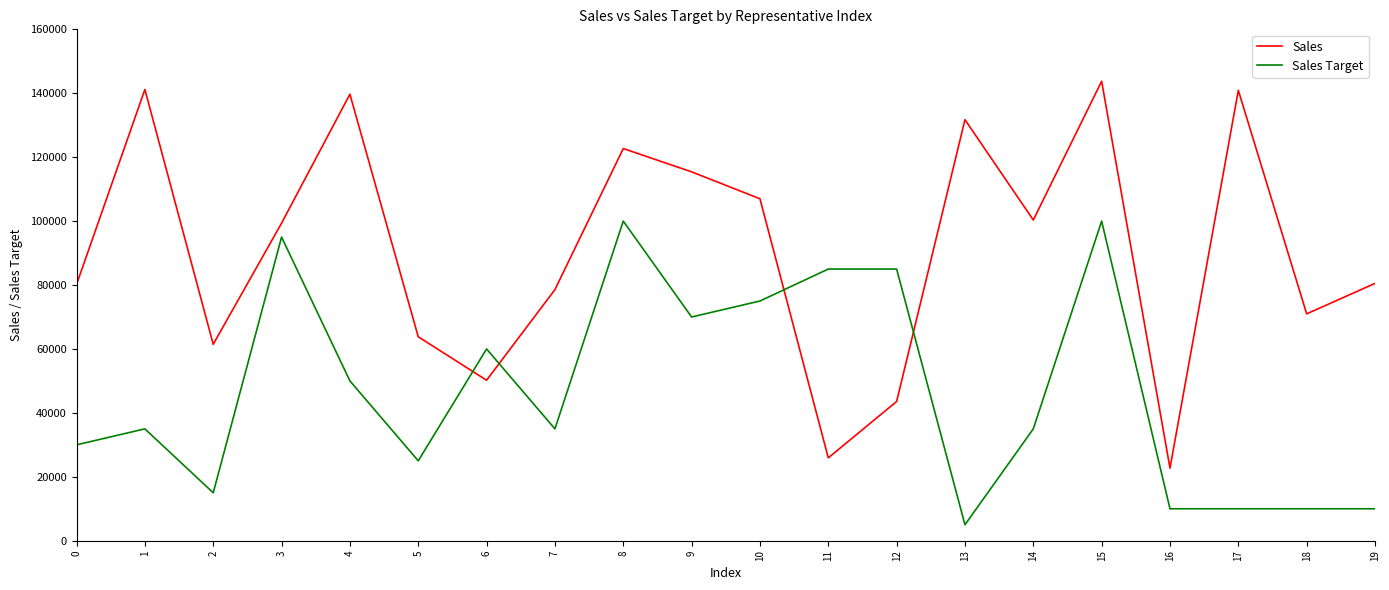

What value does the Sales series have at 7?

78556